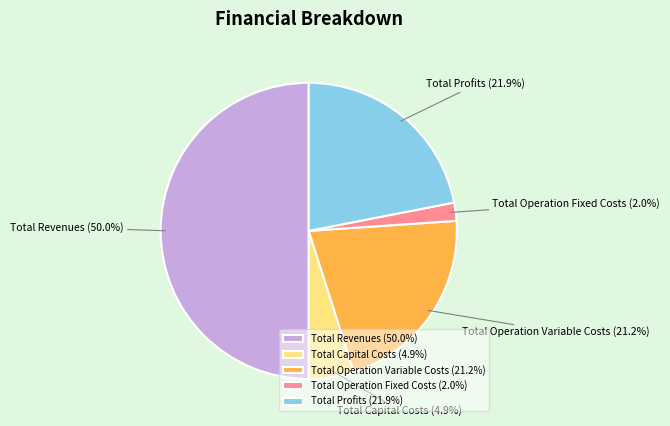

The Total Operation Fixed Costs slice represents 8% of the pie. True or false?

False